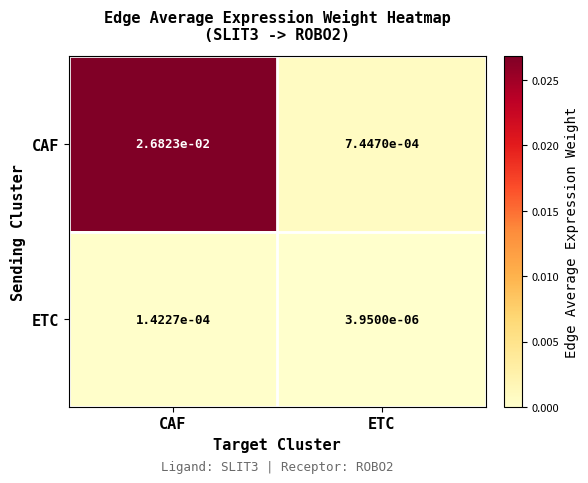

Which series has the largest total across all categories?

CAF